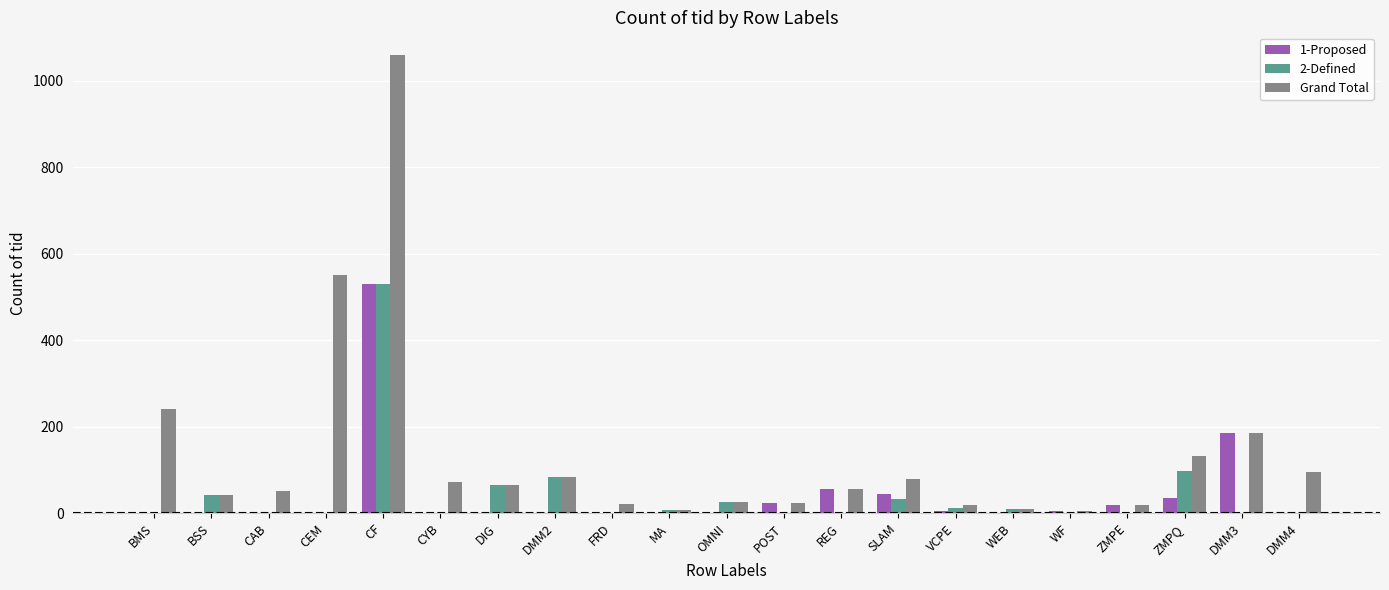

Is the value of 2-Defined at DMM3 greater than the value of Grand Total at CEM?

No